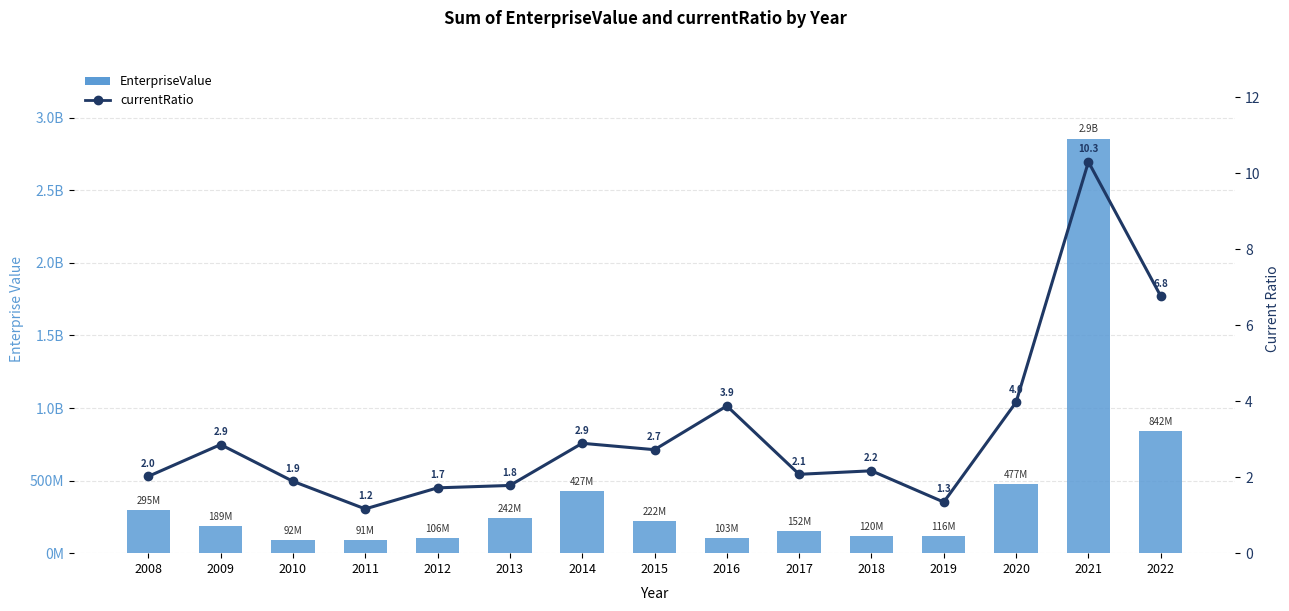

How many values in the currentRatio series are below 2?

5